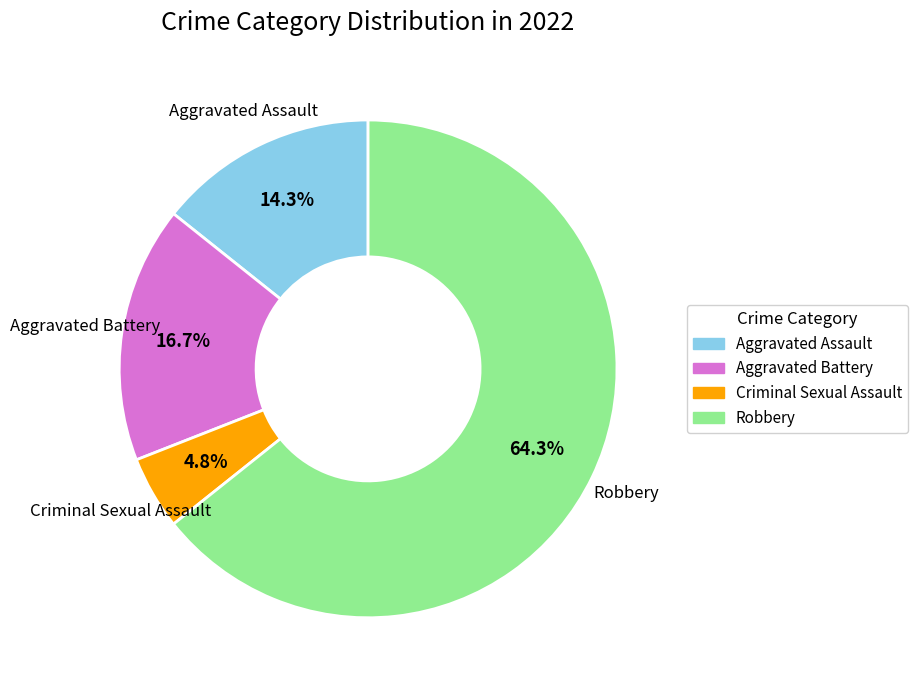

Rank the categories by value from highest to lowest.

Robbery, Aggravated Battery, Aggravated Assault, Criminal Sexual Assault